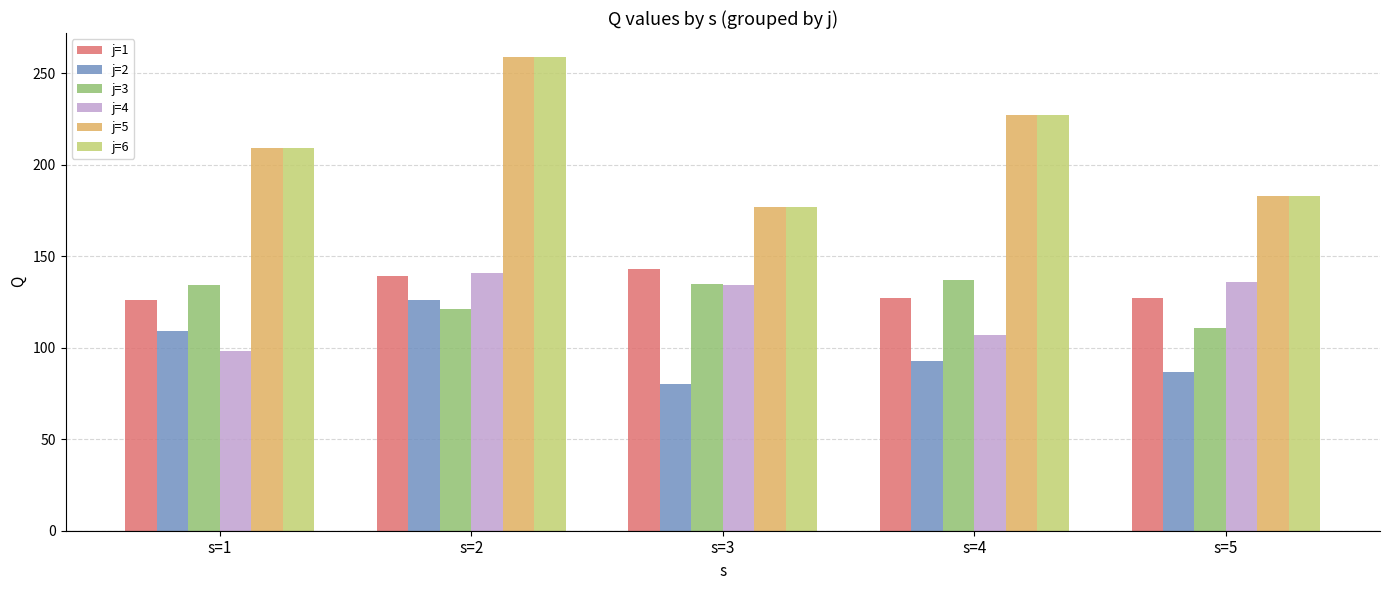

Count the number of categories in the chart.

5